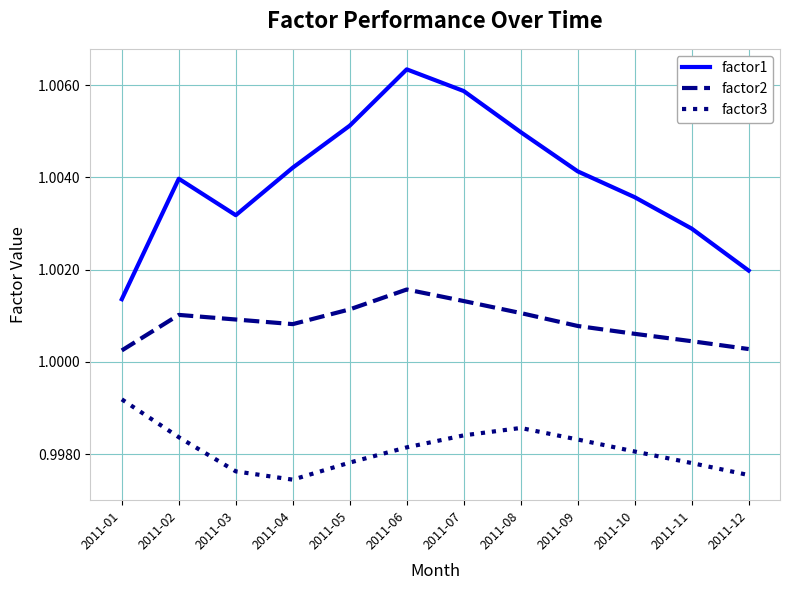

The value of factor2 at 2011-06 is 1.5. True or false?

False